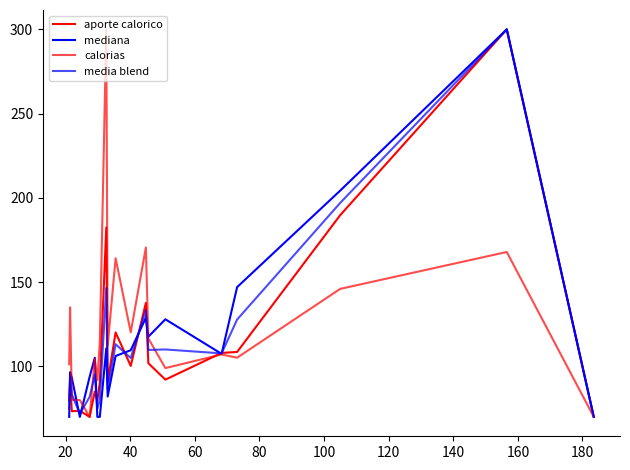

Does the chart have visible grid lines?

No